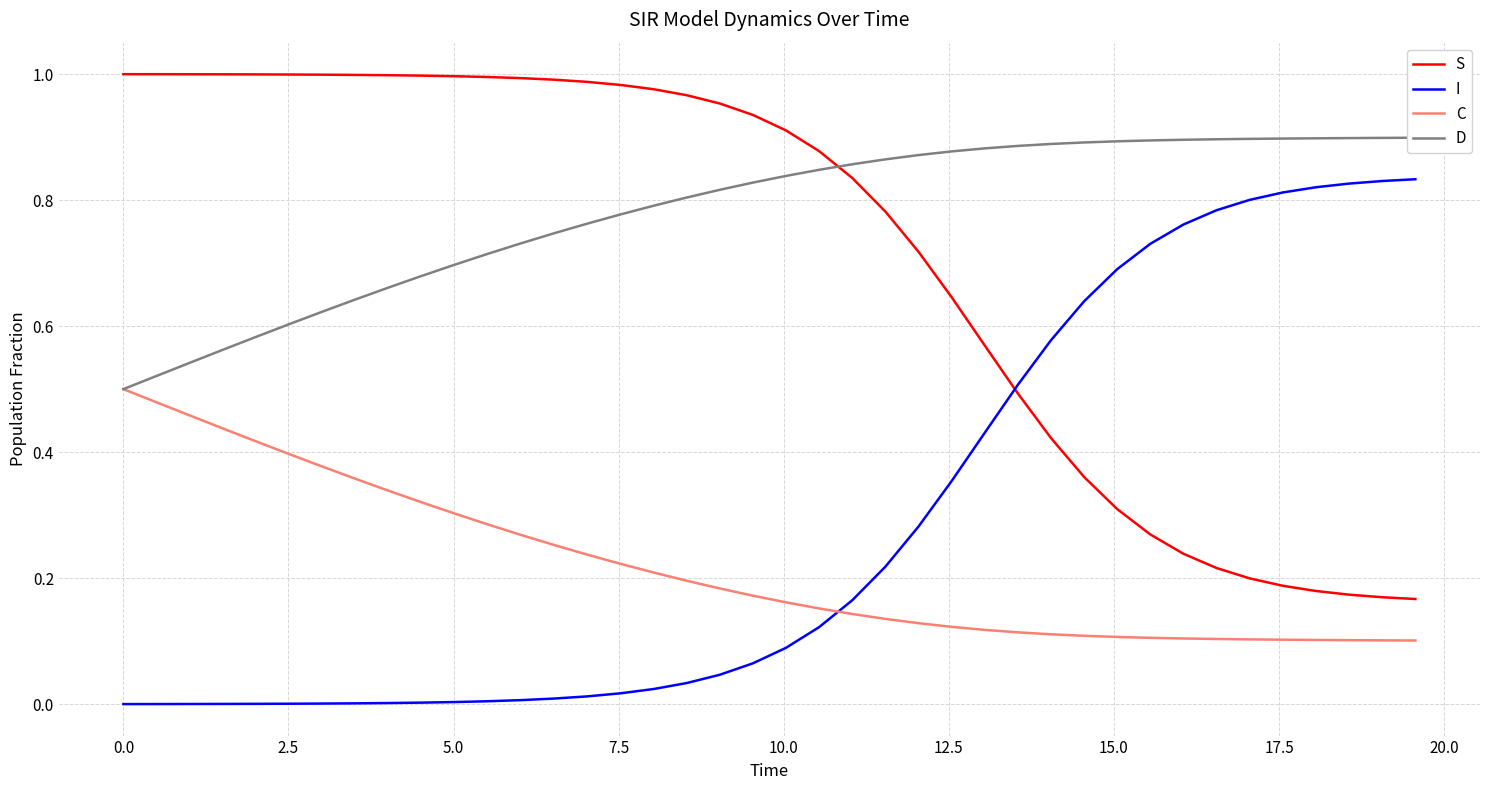

True or false: D and C cross at least once.

False